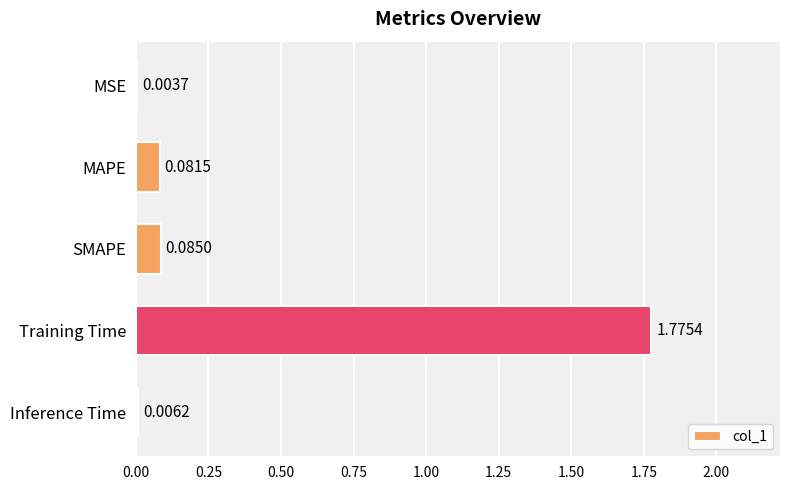

At which category does the chart reach its peak across all series?

Training Time